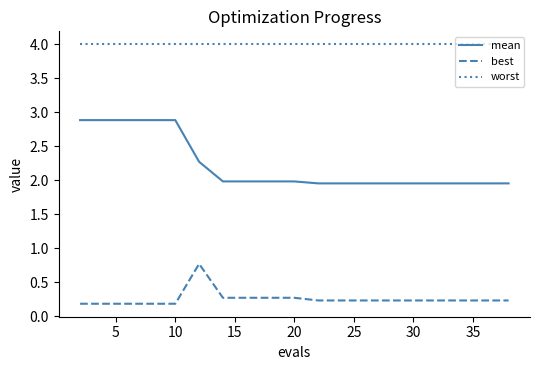

True or false: mean and worst intersect in this chart.

False